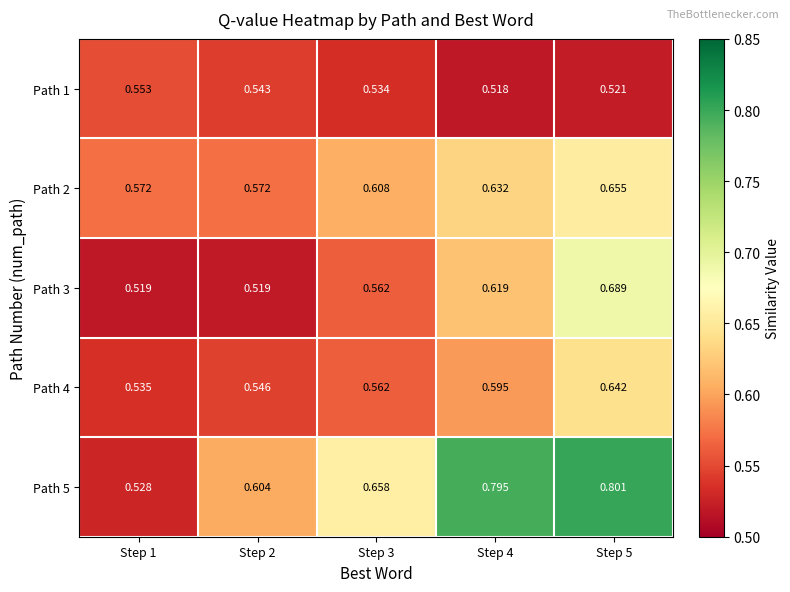

Is the value of Path 4 at Step 4 greater than the value of Path 2 at Step 1?

Yes